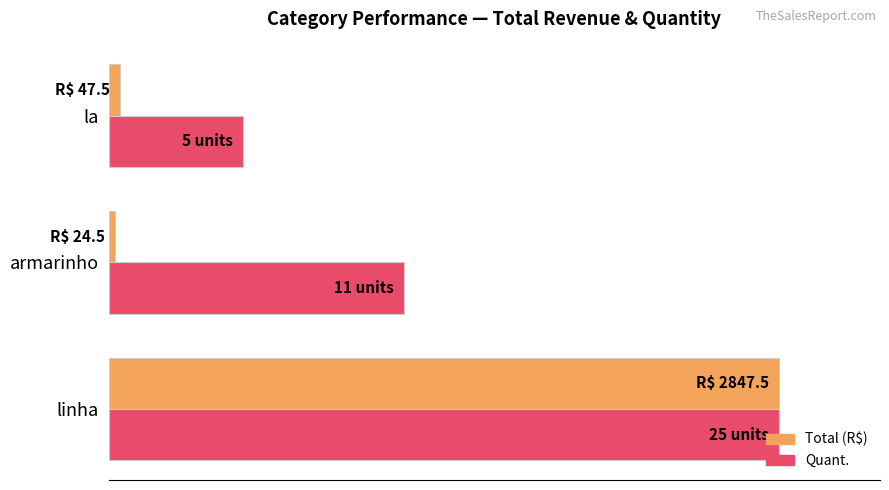

List the series in order of their overall mean, highest first.

Quant., Total (R$)